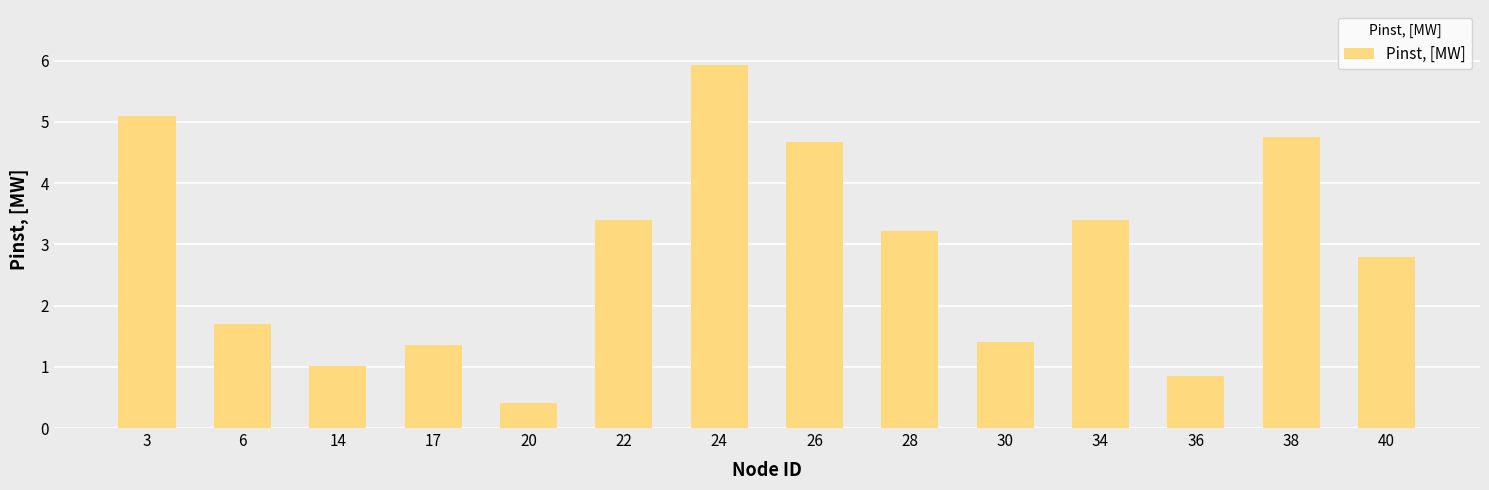

Reading left to right, list all the values displayed in this chart.

3=5.1	6=1.7	14=1.0	17=1.4	20=0.4	22=3.4	24=5.9	26=4.7	28=3.2	30=1.4	34=3.4	36=0.8	38=4.7	40=2.8